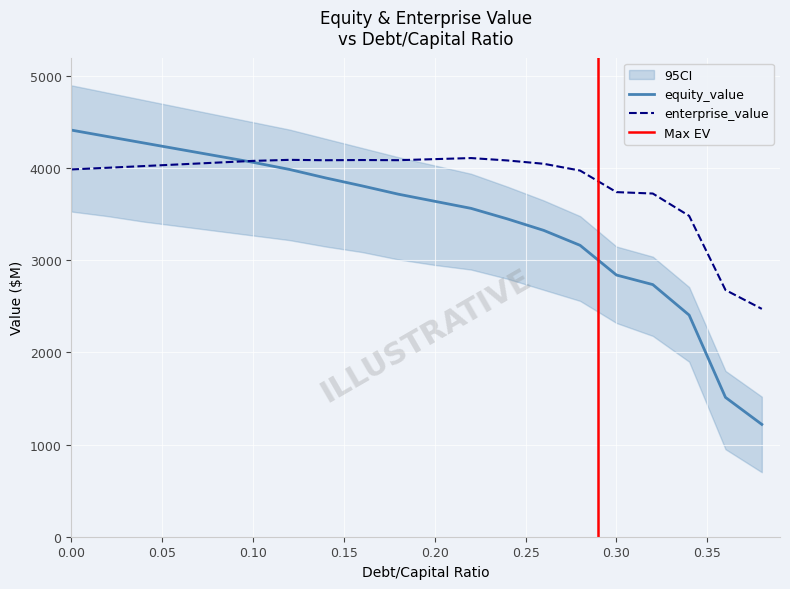

What is the sum of the enterprise_value values at 0.1 and 0.34?

7562.6